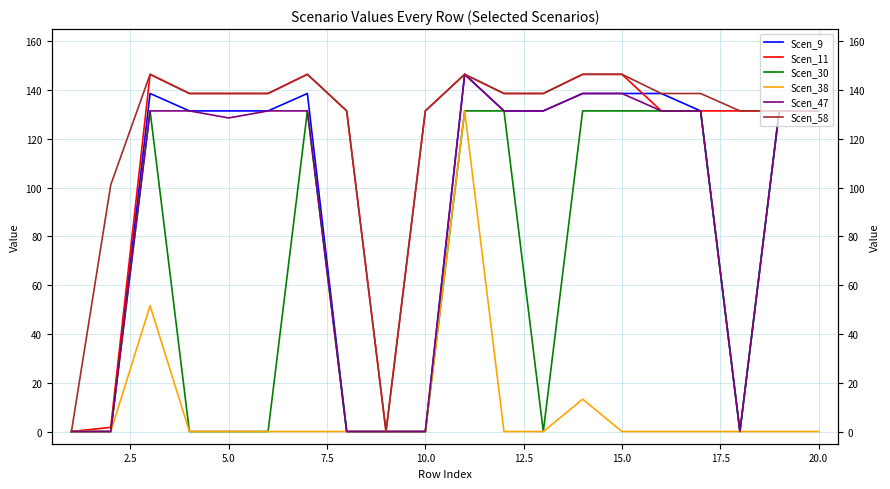

What is the average value of the Scen_11 series?

117.4